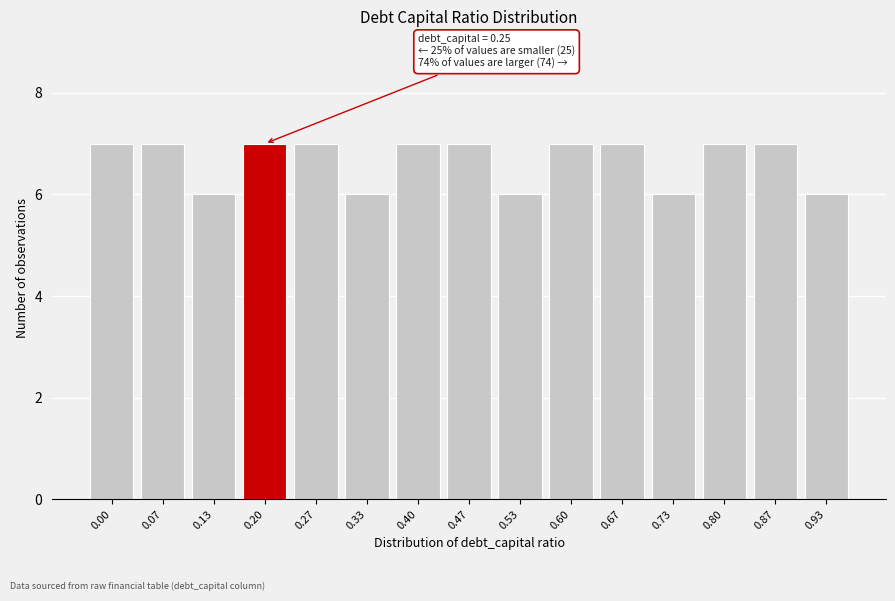

Reading right to left, list all the values displayed in this chart.

6	7	7	6	7	7	6	7	7	6	7	7	6	7	7